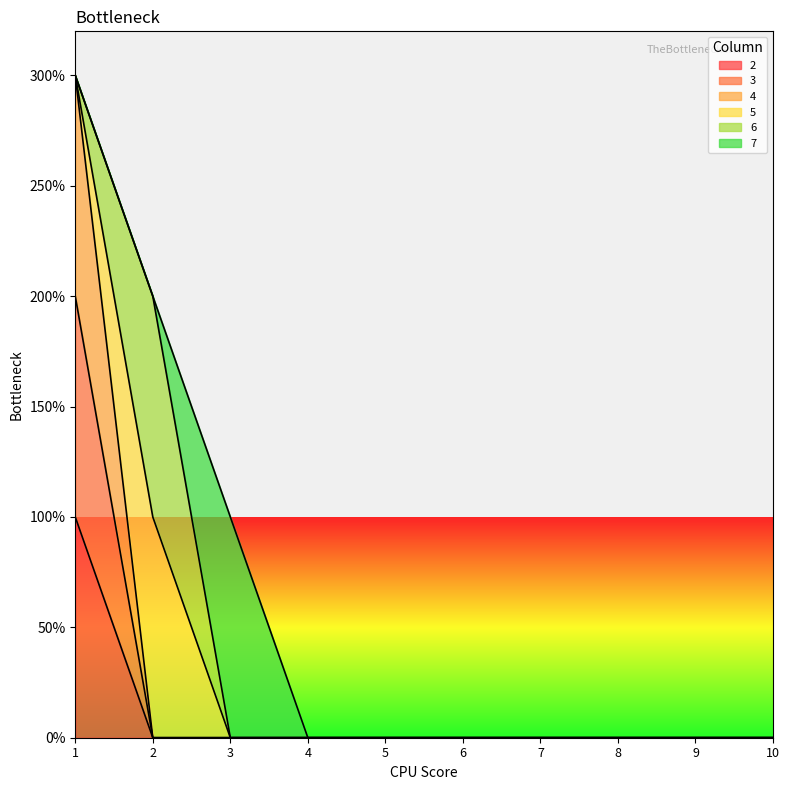

Does the chart display data point markers on the line(s)?

No